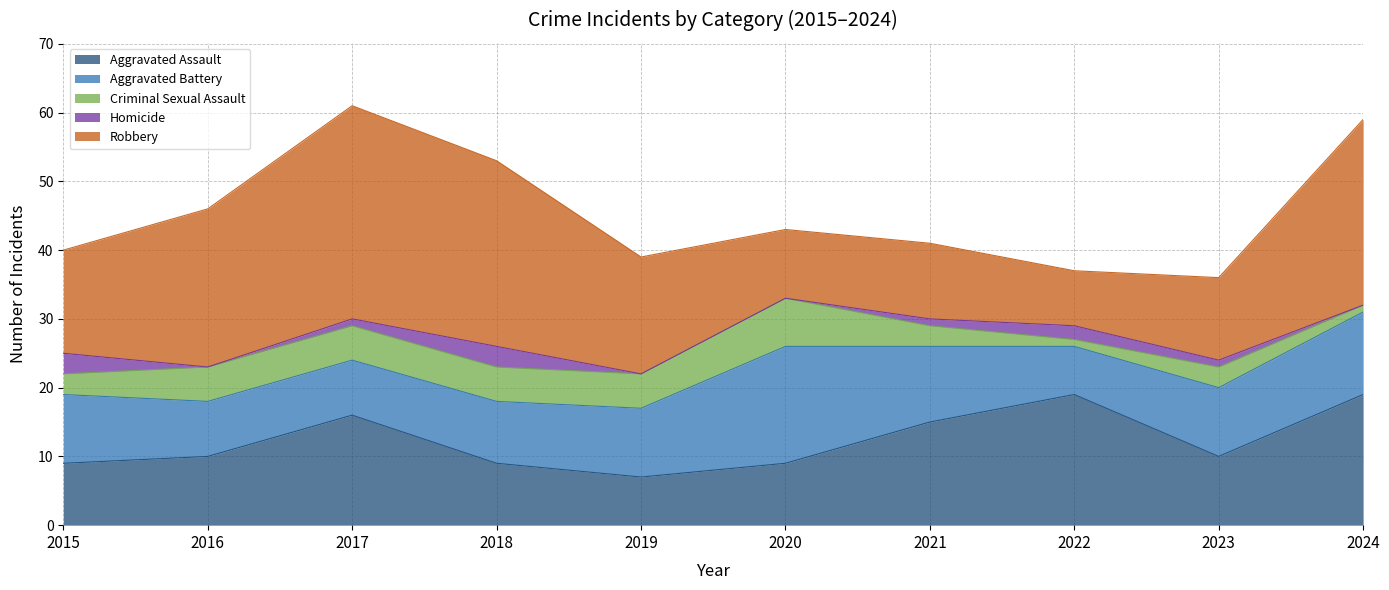

Rank the categories by Aggravated Battery value from lowest to highest.

2022, 2016, 2017, 2018, 2015, 2019, 2023, 2021, 2024, 2020